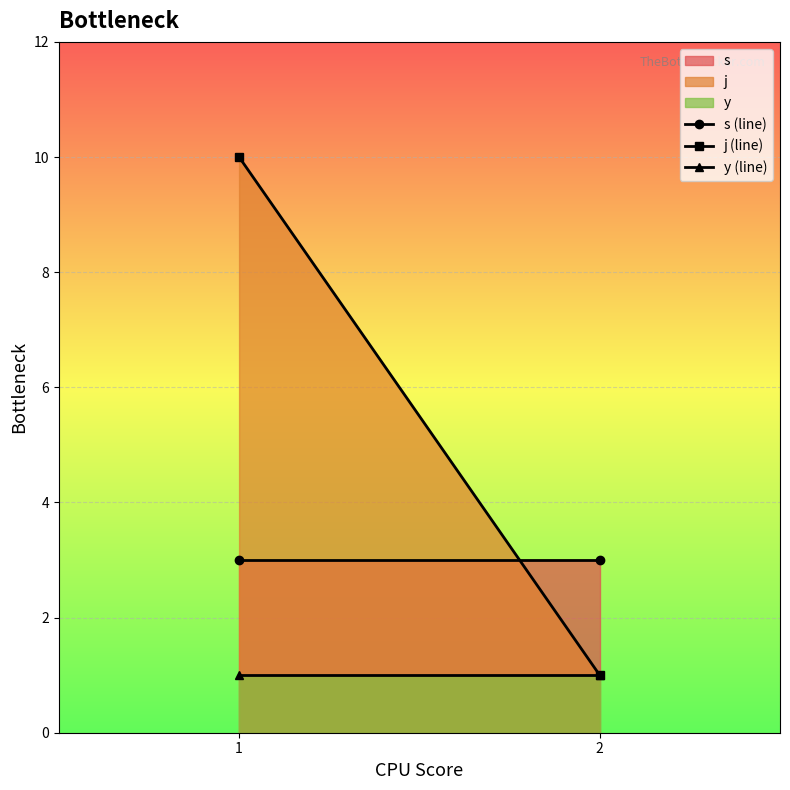

Between 2 and 1, which is larger?

2